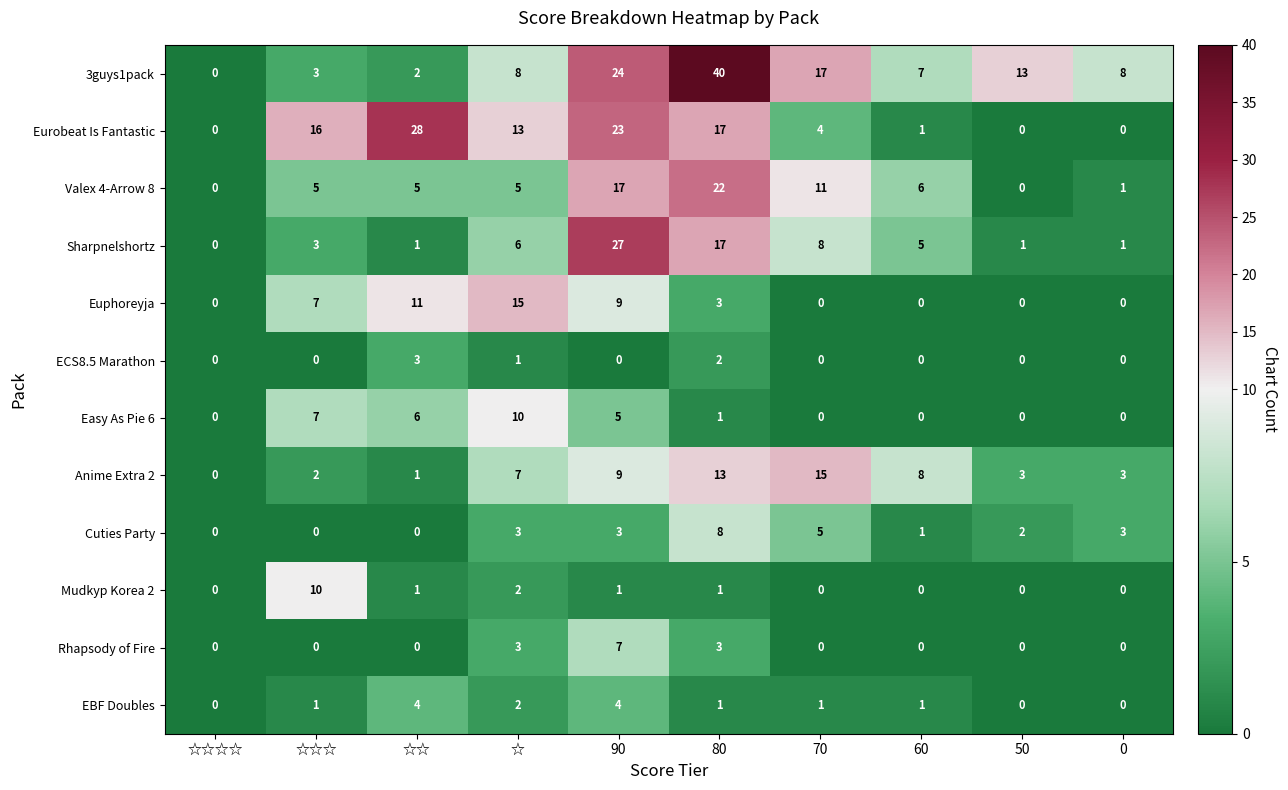

What is the total value across all series at 60?

29